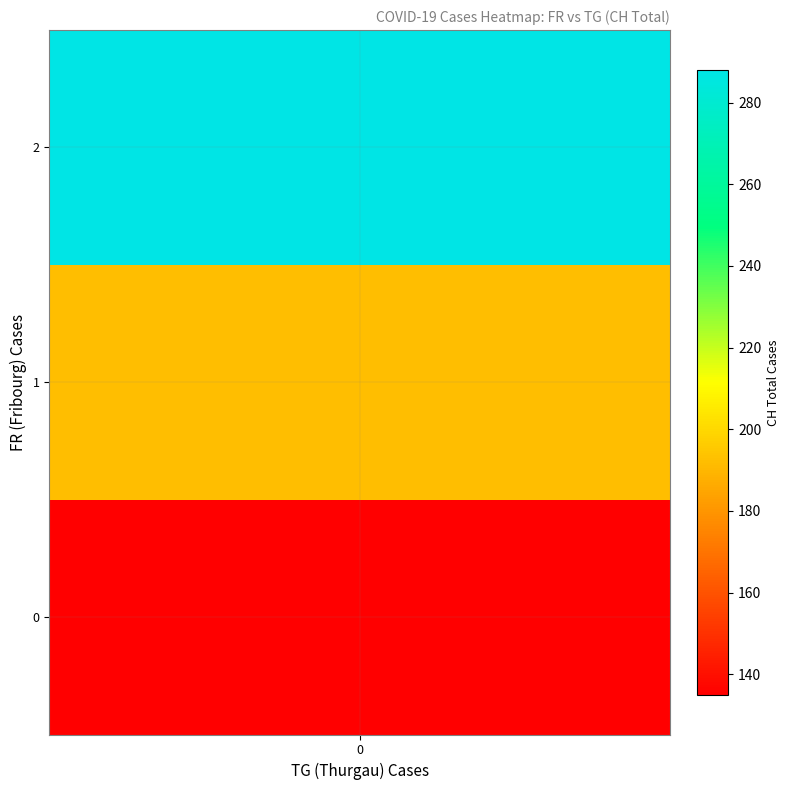

Between 20 and 36, which is larger?

36